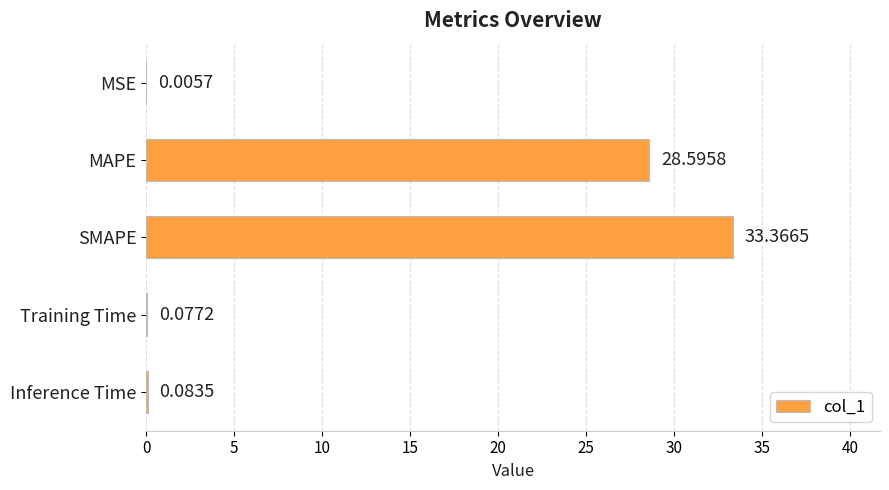

Which has a higher value, SMAPE or Training Time?

SMAPE